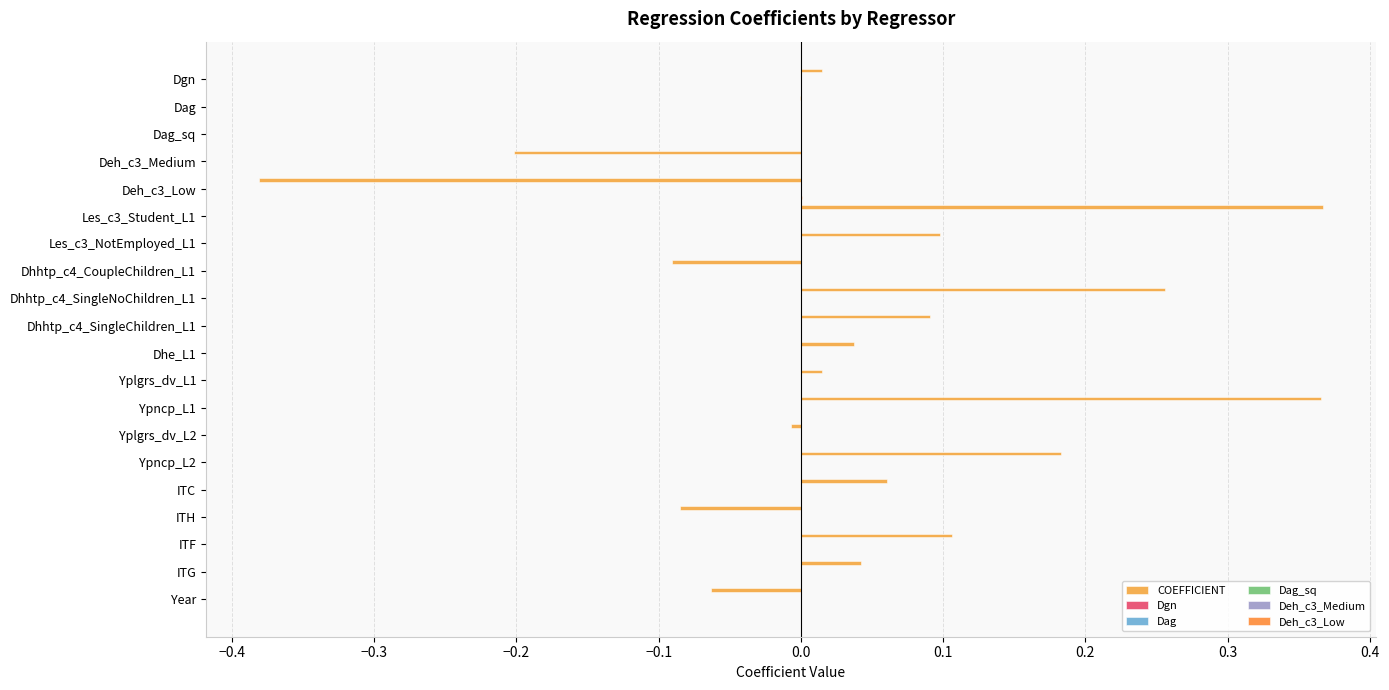

How many data points does each series have?

20